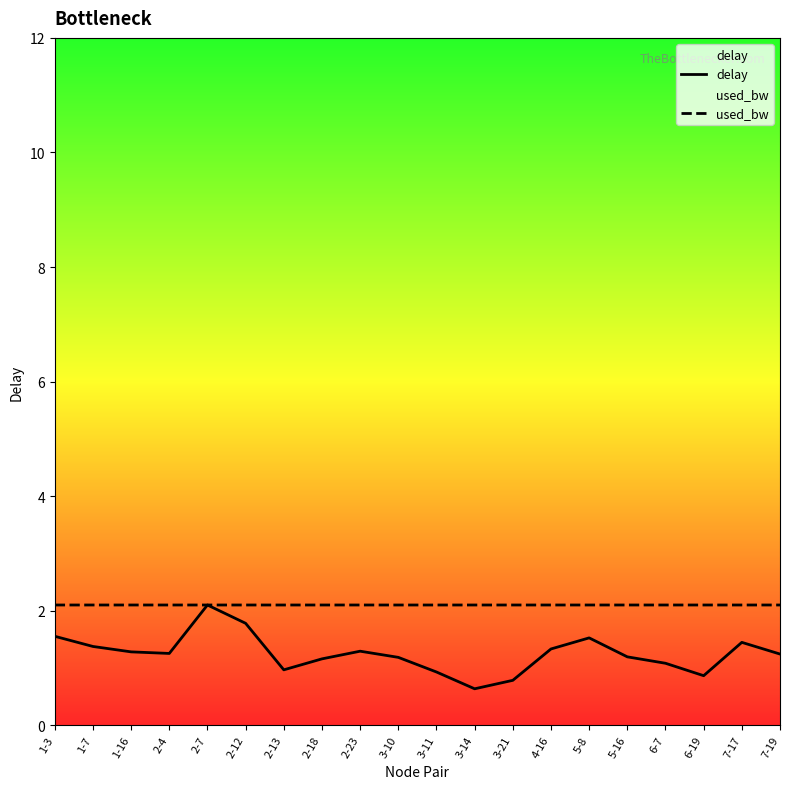

What is the difference between the delay values at 2-12 and 1-3?

0.2